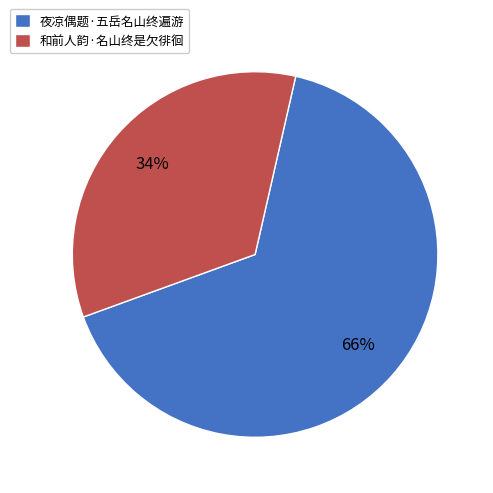

The 夜凉偶题·五岳名山终遍游 slice represents 66% of the pie. True or false?

True